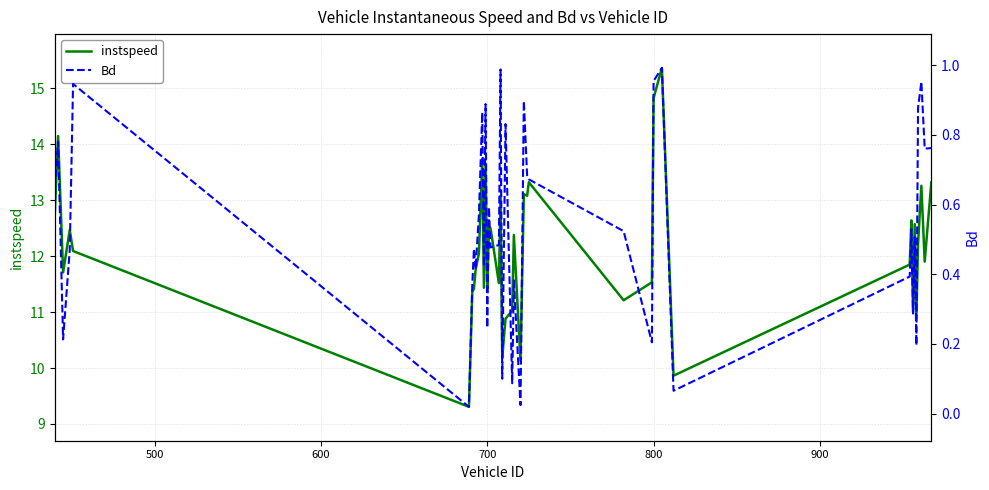

What is the difference between the second highest and second lowest values in the Bd series?

1.0